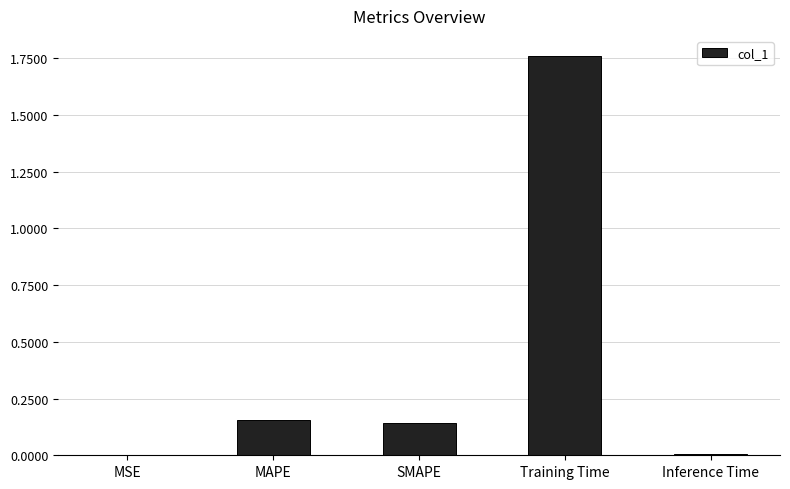

At which category does the chart reach its peak across all series?

Training Time